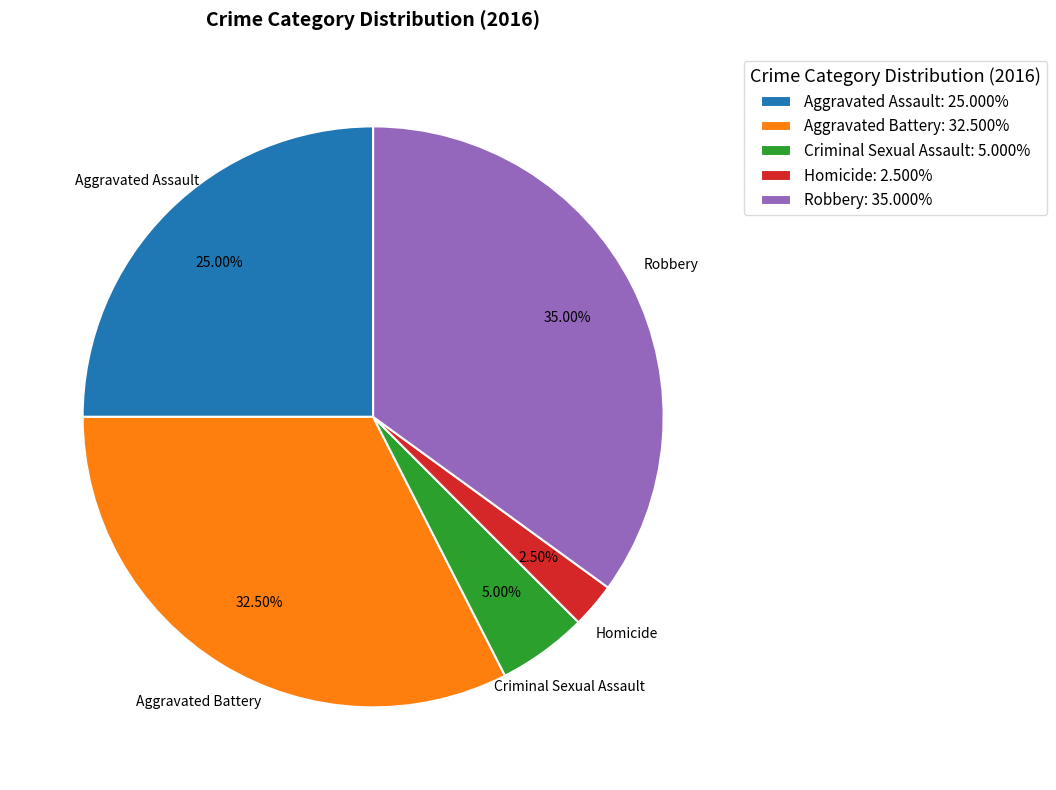

How many segments does this pie chart have?

5